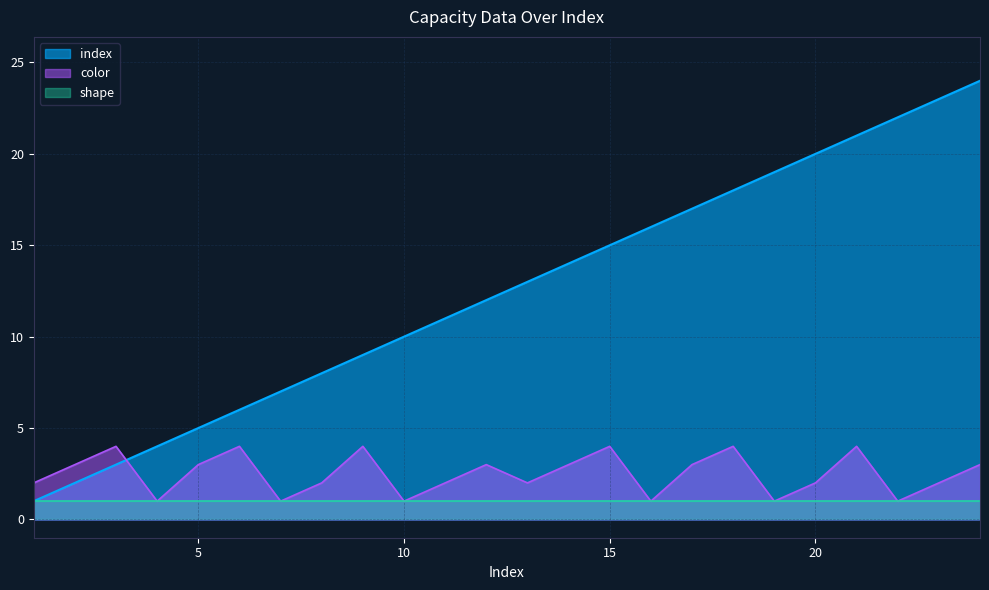

At which label does index first exceed 13?

14